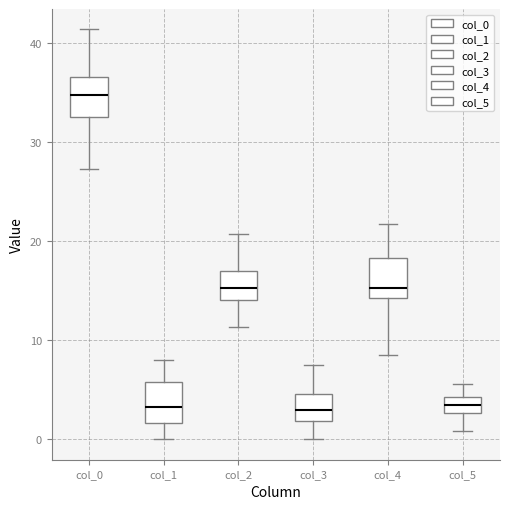

Reading left to right, transcribe this box plot: for each box, give where its median line is, the range the box spans, and where its two whiskers end, as read against the y-axis. The values are not printed on the chart, so give them approximately, as read against the axis.

col_0: median 35, box 33 to 37, whiskers 27 to 41
col_1: median 3, box 2 to 6, whiskers 0 to 8
col_2: median 15, box 14 to 17, whiskers 11 to 21
col_3: median 3, box 2 to 5, whiskers 0 to 7
col_4: median 15, box 14 to 18, whiskers 9 to 22
col_5: median 4 (inside the box), box 3 to 4, whiskers 1 to 6